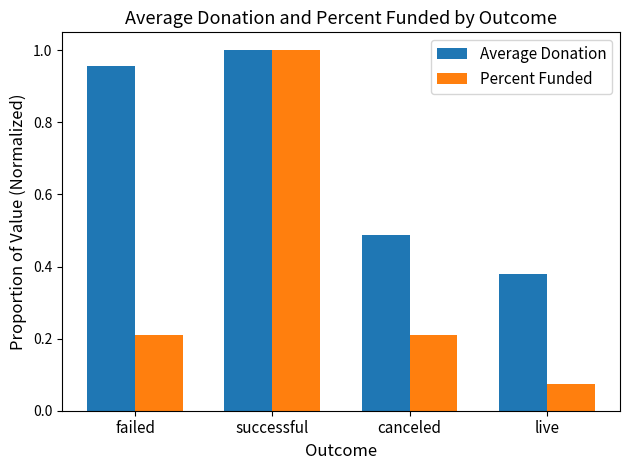

What is the spread (max minus min) of values at failed?

0.7